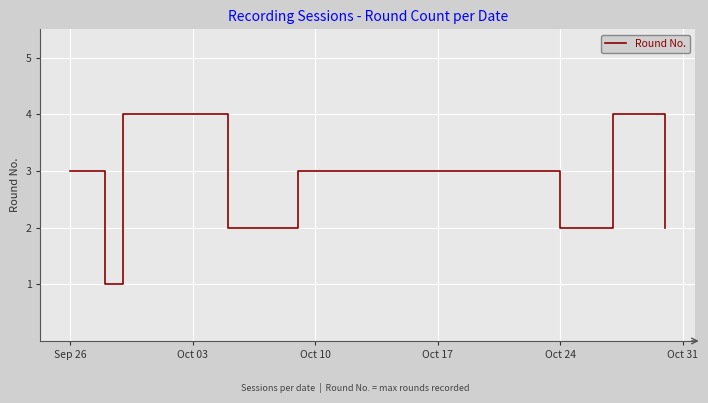

What is the maximum value shown in the chart?

4